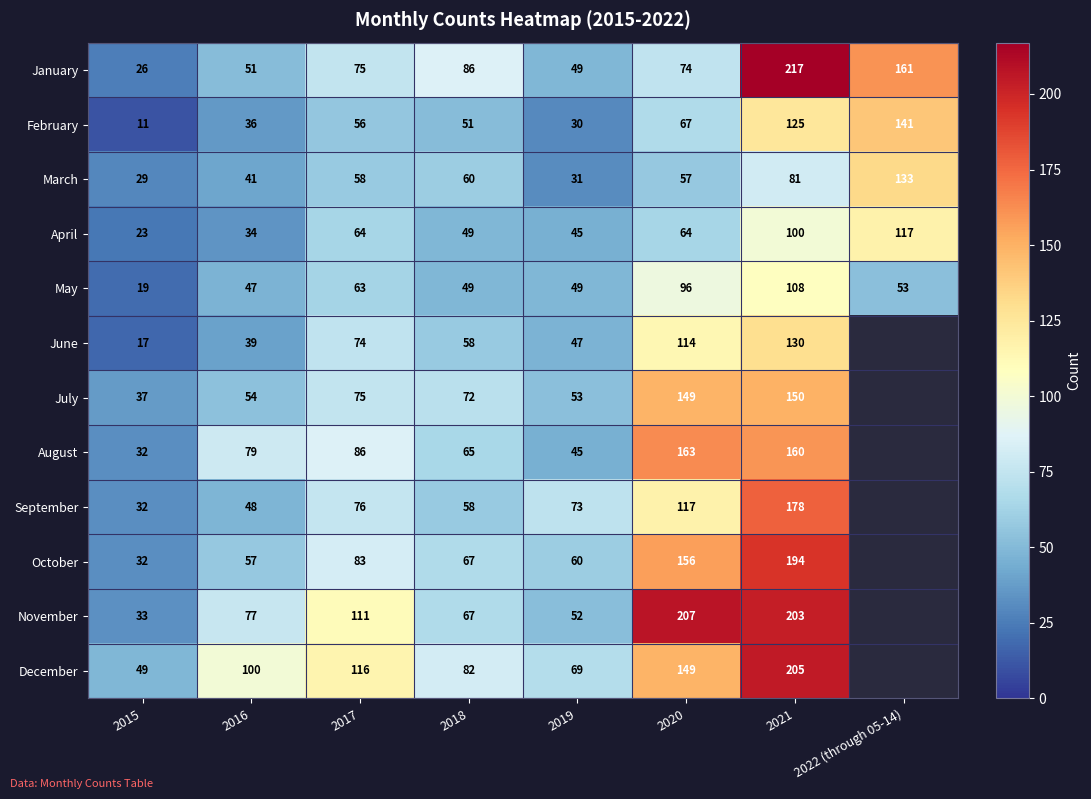

At which label is May closest to 63?

2017